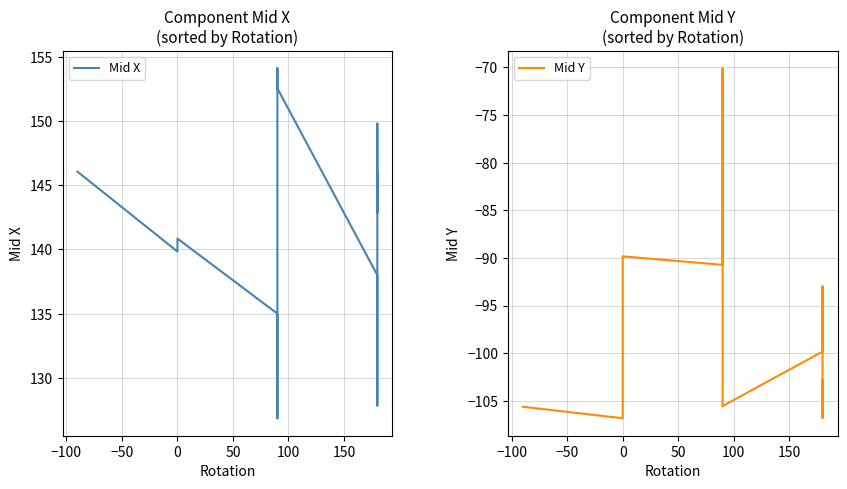

How many data points in Mid X are above 142?

6